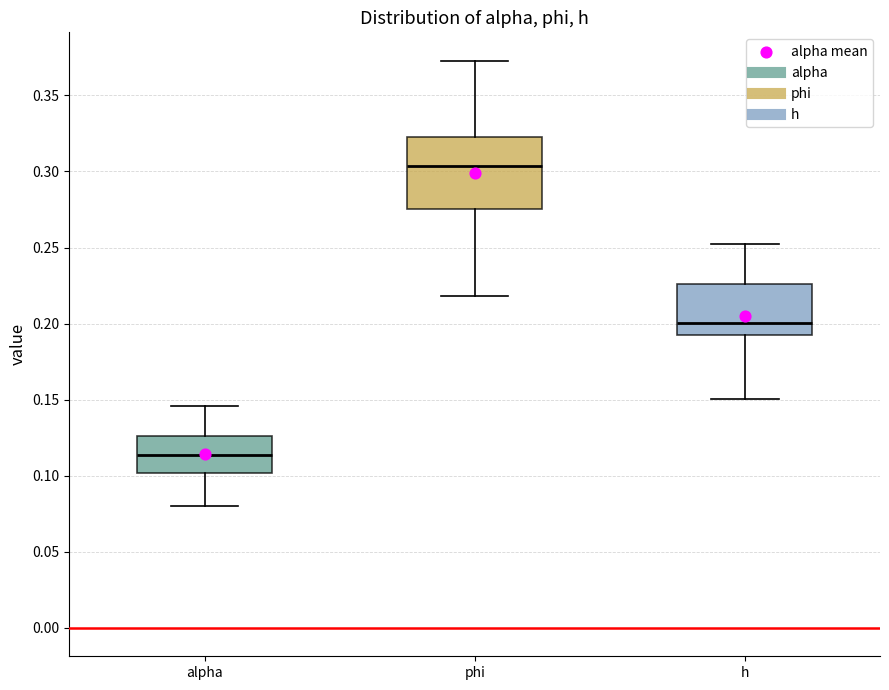

Where does the lower whisker of the box for phi end on the y-axis? The values are not printed on the chart, so give them approximately, as read against the axis.

0.220